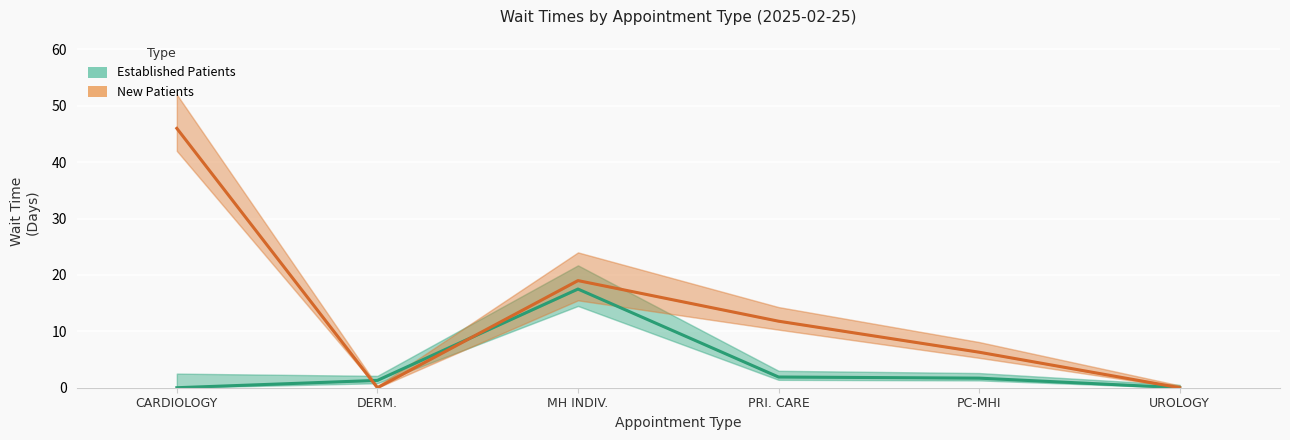

At which label is New Patients closest to 23?

MH INDIV.